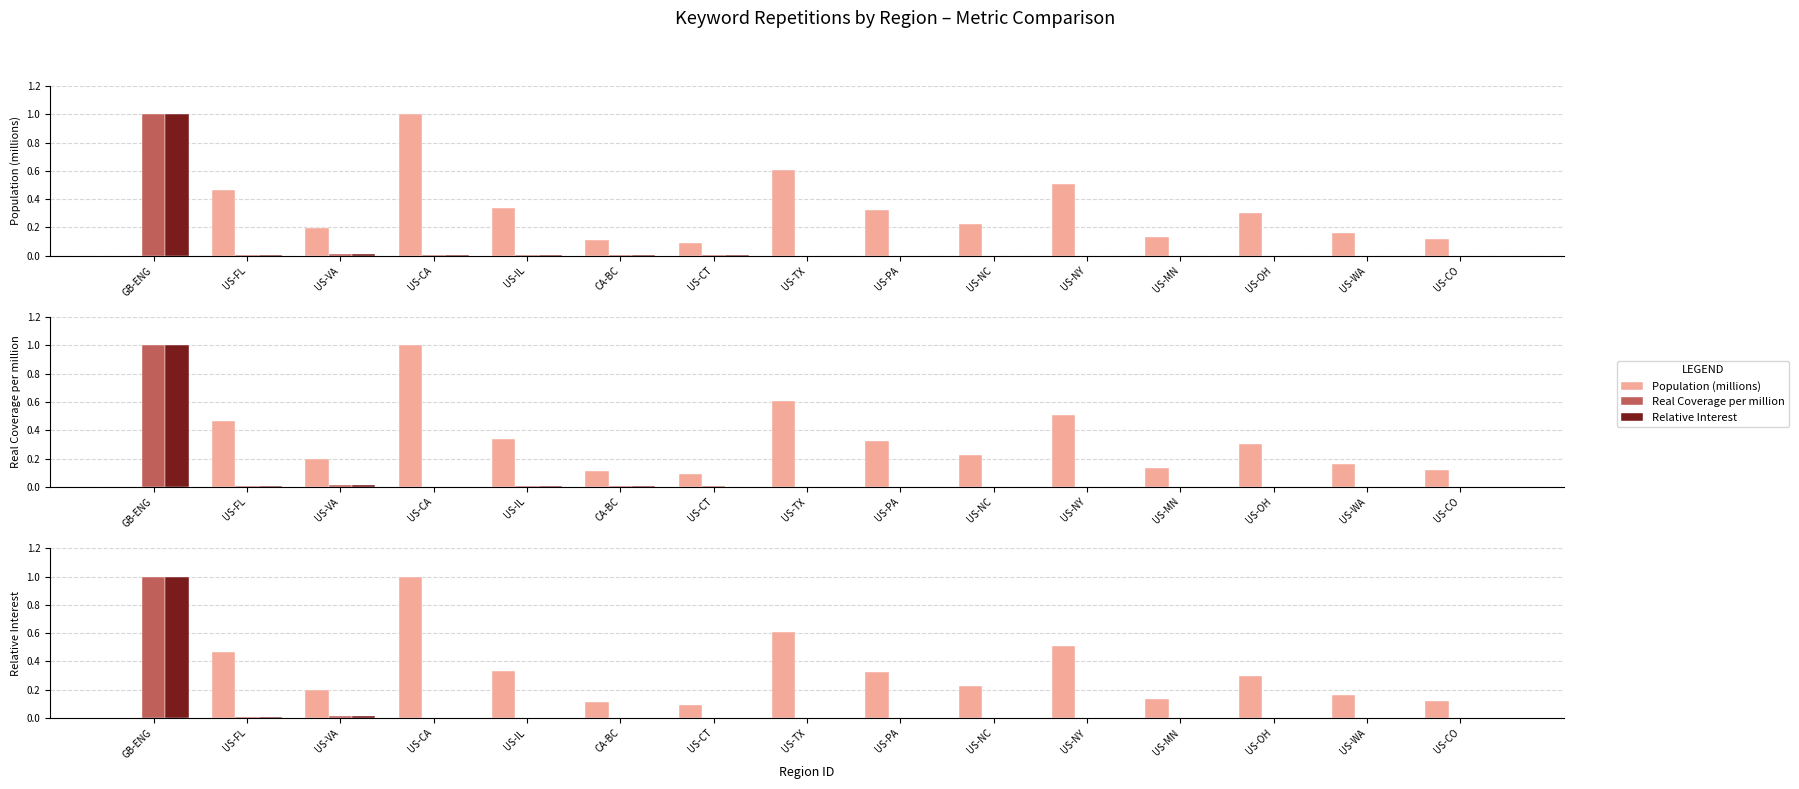

What are all the series names shown in the legend?

Population (millions), Real Coverage per million, Relative Interest